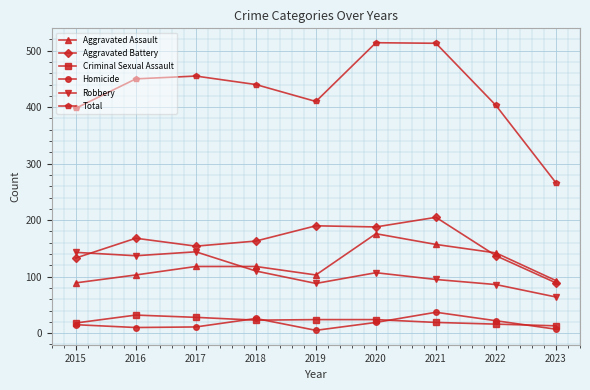

What are all the series names shown in the legend?

Aggravated Assault, Aggravated Battery, Criminal Sexual Assault, Homicide, Robbery, Total